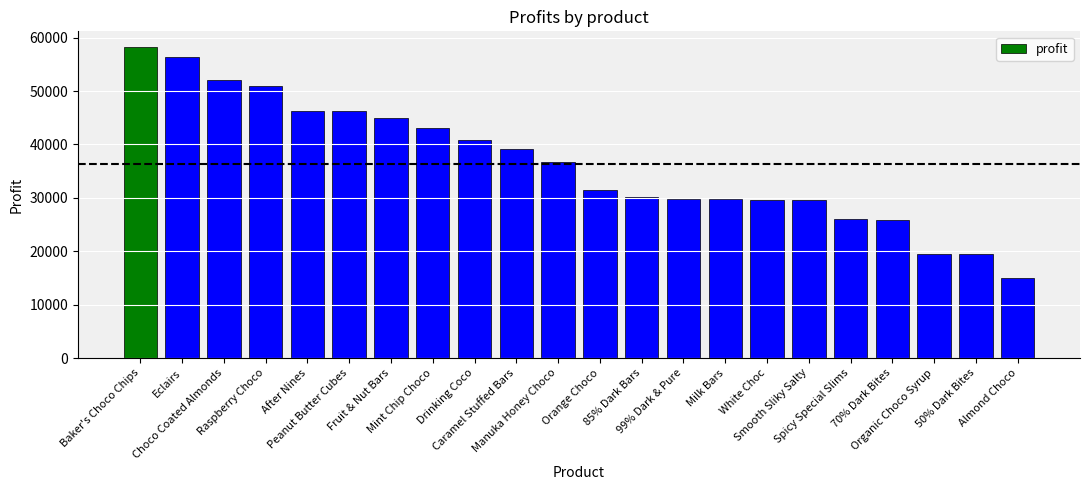

What is the difference between the second highest and second lowest values?

36946.0